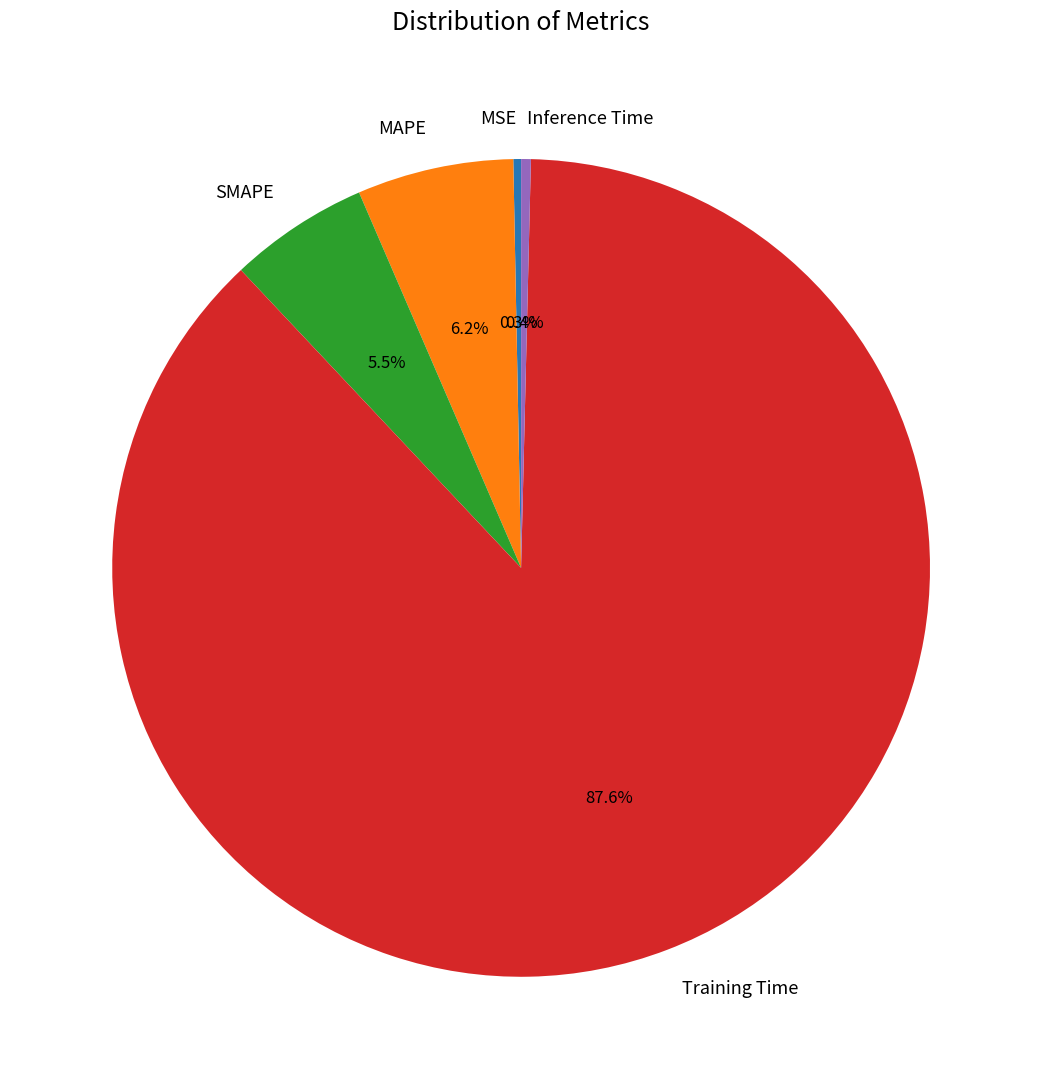

Is there any slice that represents more than half of the pie?

Yes